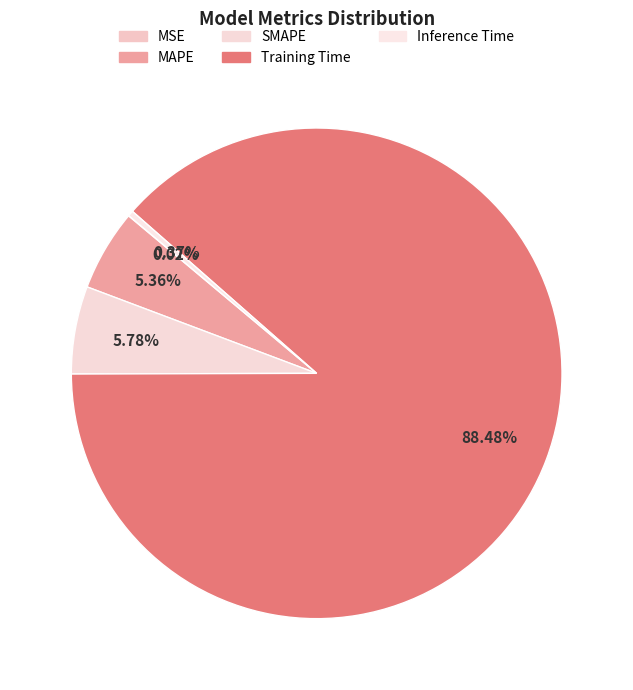

What is the change in value from MAPE to Inference Time?

-0.1